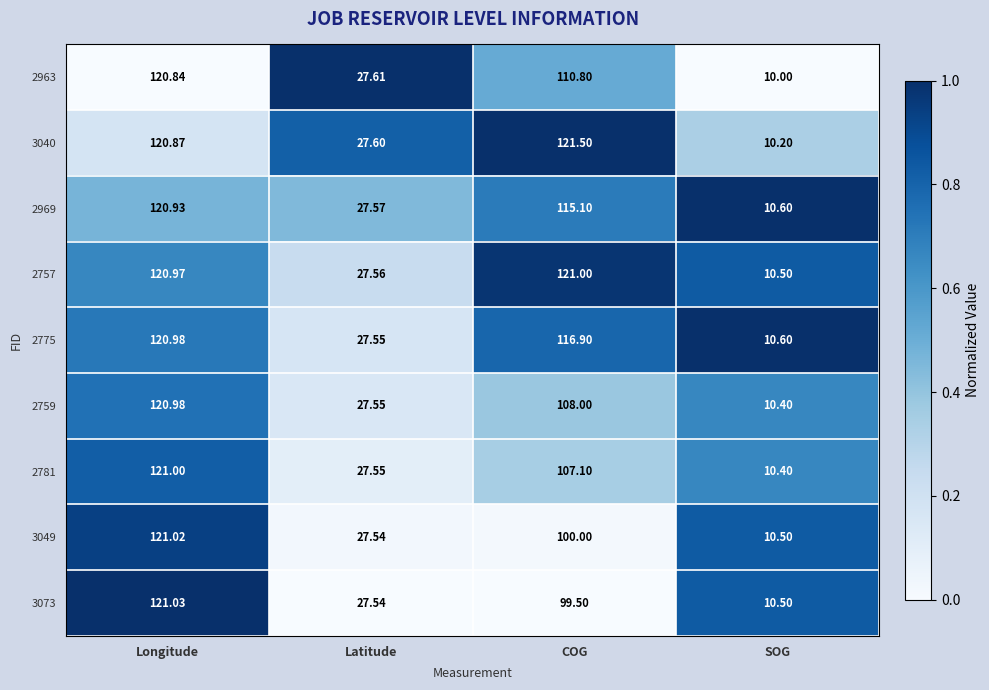

Is the value of 2963 at Longitude greater than the value of 2759 at Latitude?

Yes